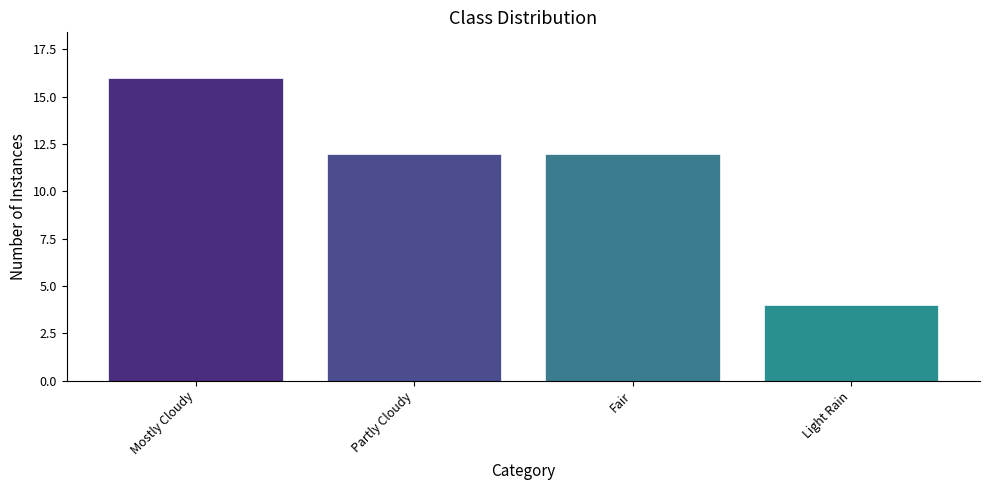

The value at Fair is 12. True or false?

True